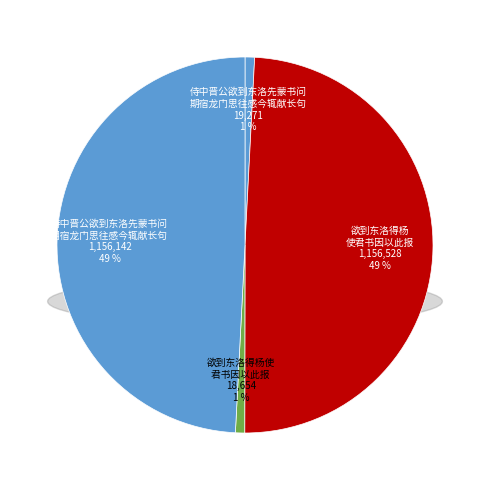

Rank the categories by value from lowest to highest.

欲到东洛得杨使君书因以此报, 侍中晋公欲到东洛先蒙书问期宿龙门思往感今辄献长句, 侍中晋公欲到东洛先蒙书问期宿龙门思往感今辄献长句, 欲到东洛得杨使君书因以此报